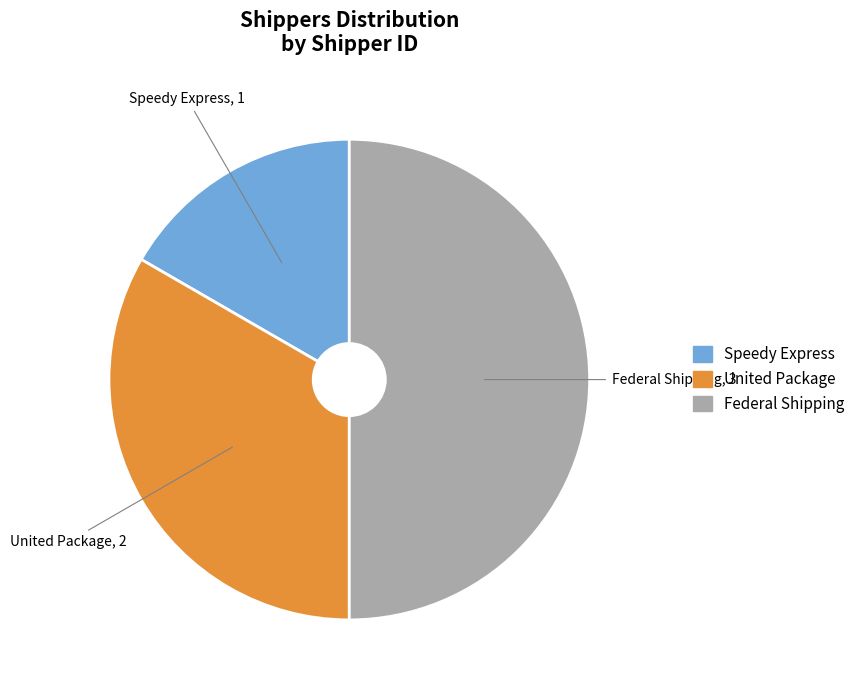

Do Federal Shipping and Speedy Express together represent more than half of the pie?

Yes